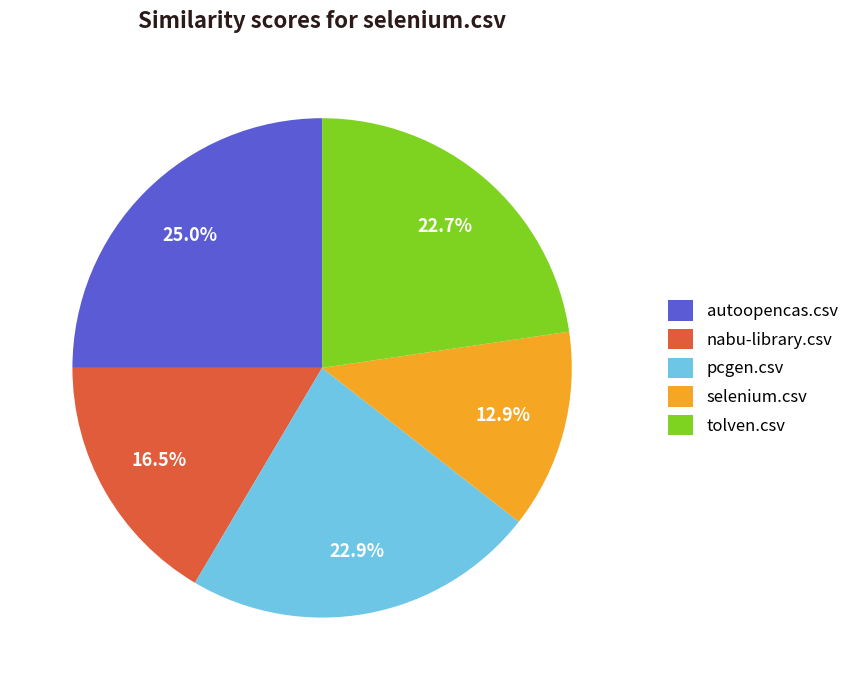

Combined, what portion of the pie is tolven.csv and nabu-library.csv?

39.2%